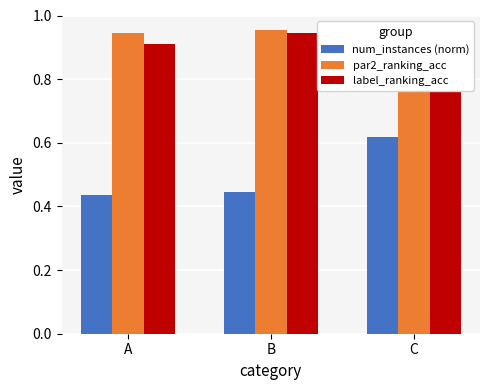

Is it true that num_instances (norm) equals 0.6 at C?

True